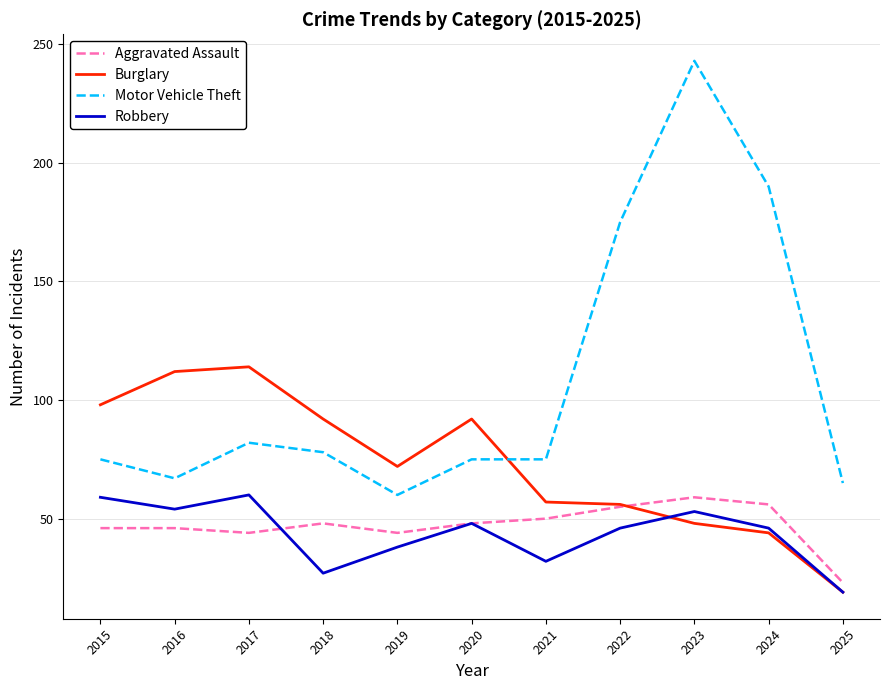

What is the difference between the Motor Vehicle Theft values at 2025 and 2015?

10